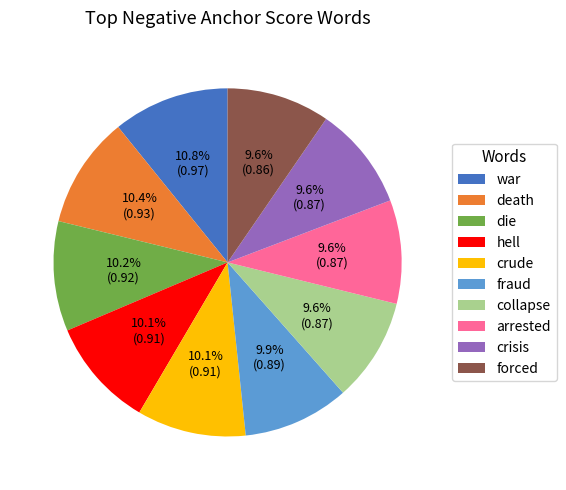

What is the total percentage of death and war?

21.2%